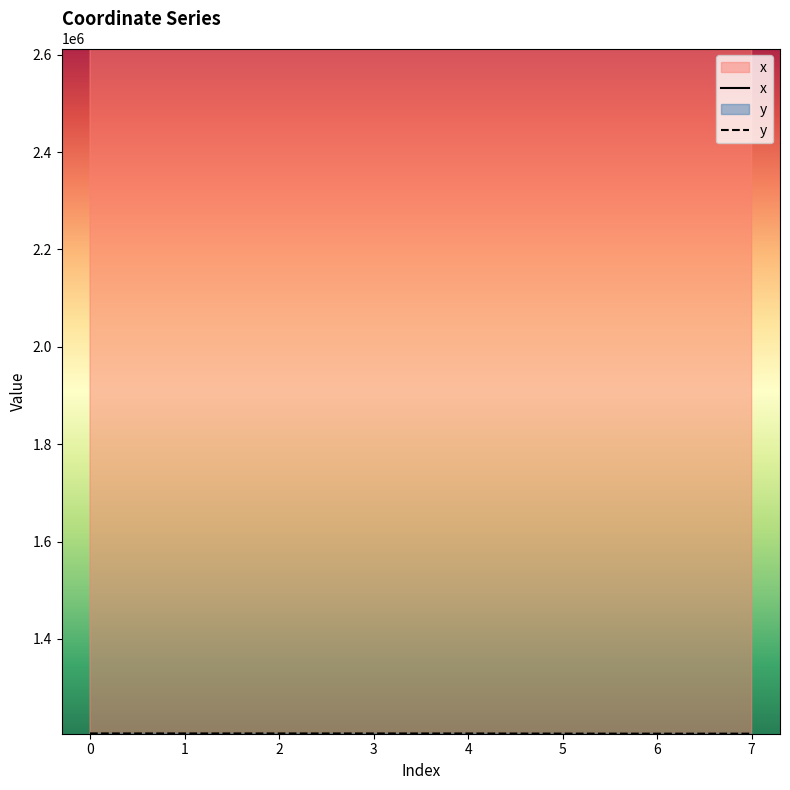

True or false: x has a value of 3551163.1 at 2.

False